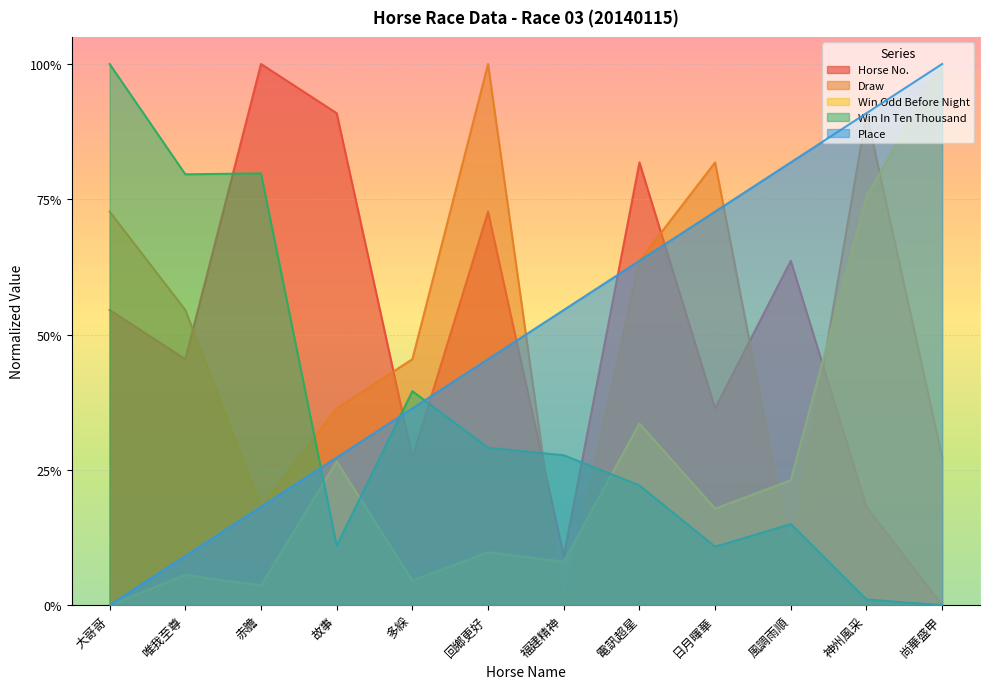

How many intersections are there between WinInTenThousand and HorseNo?

5